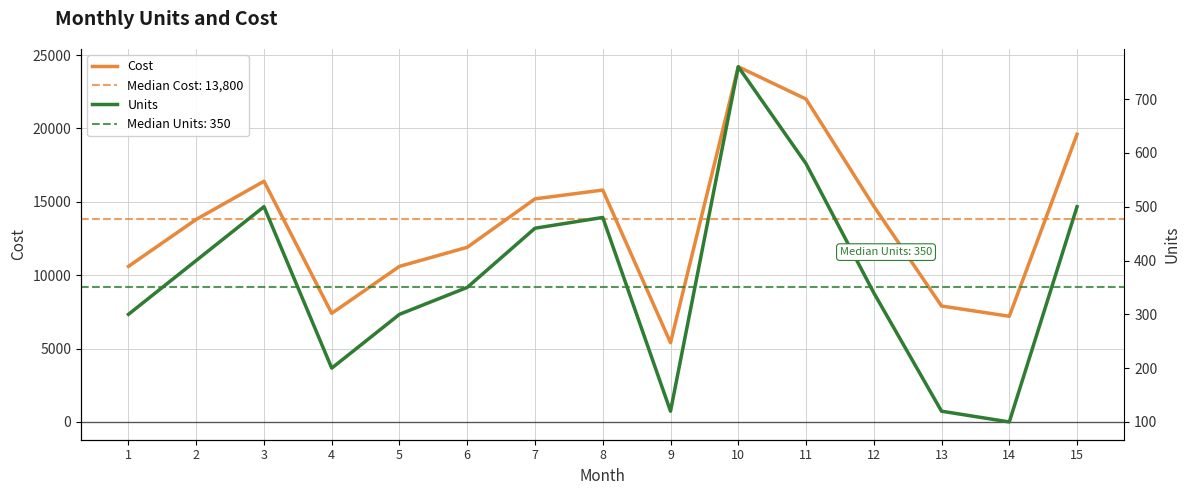

How many data points in Cost are less than 13800?

7